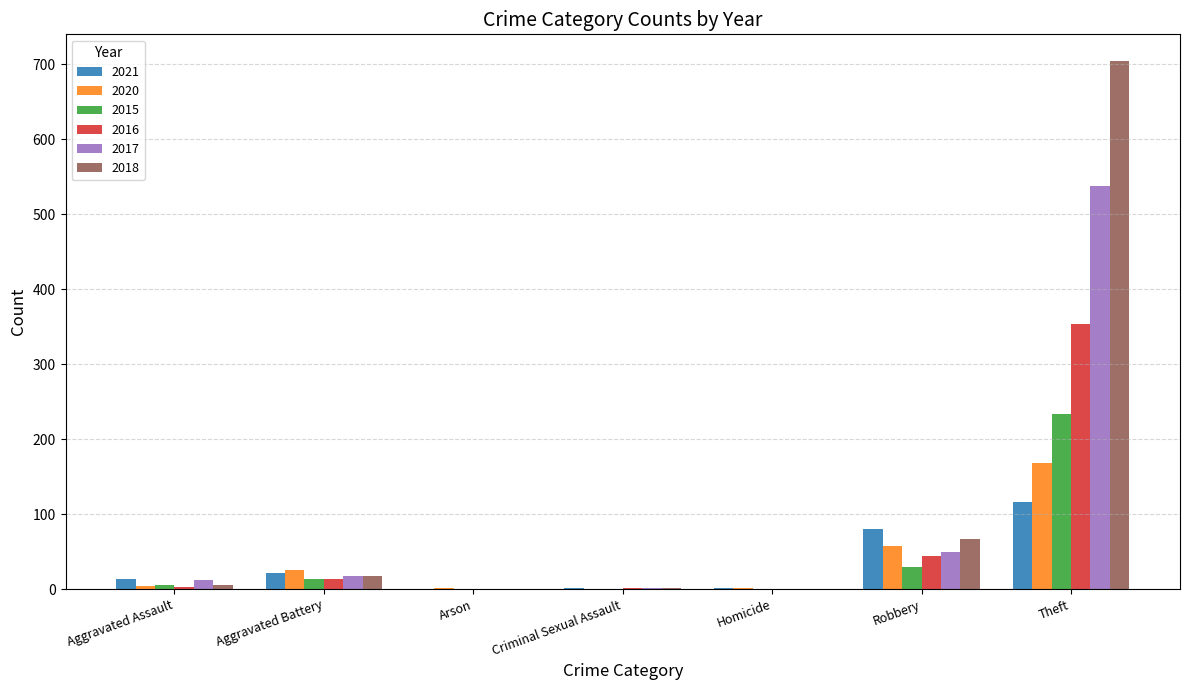

How many groups of bars are there?

7